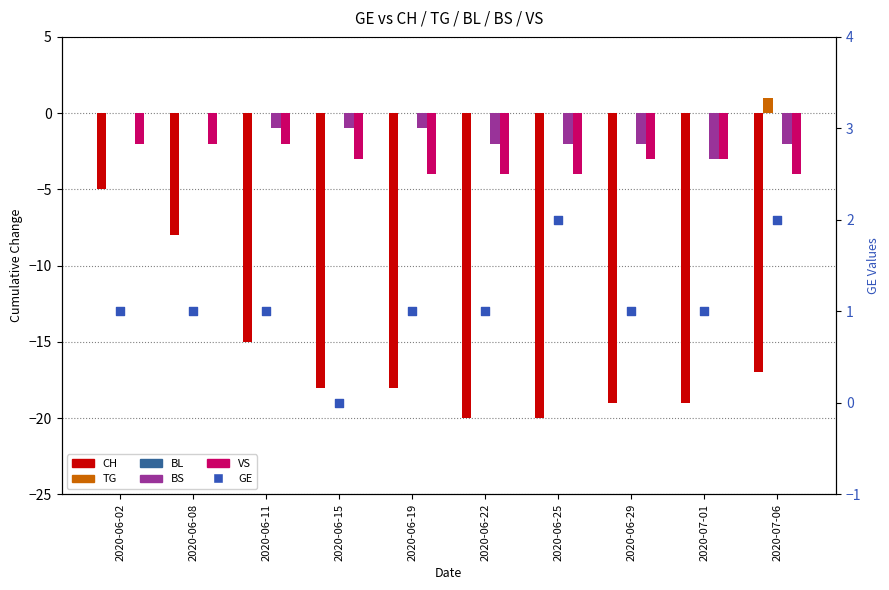

What are all the series names shown in the legend?

CH, TG, BL, BS, VS, GE